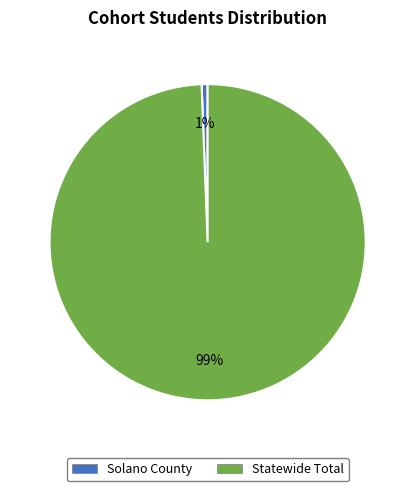

To the nearest percent, what is the average slice percentage?

50%